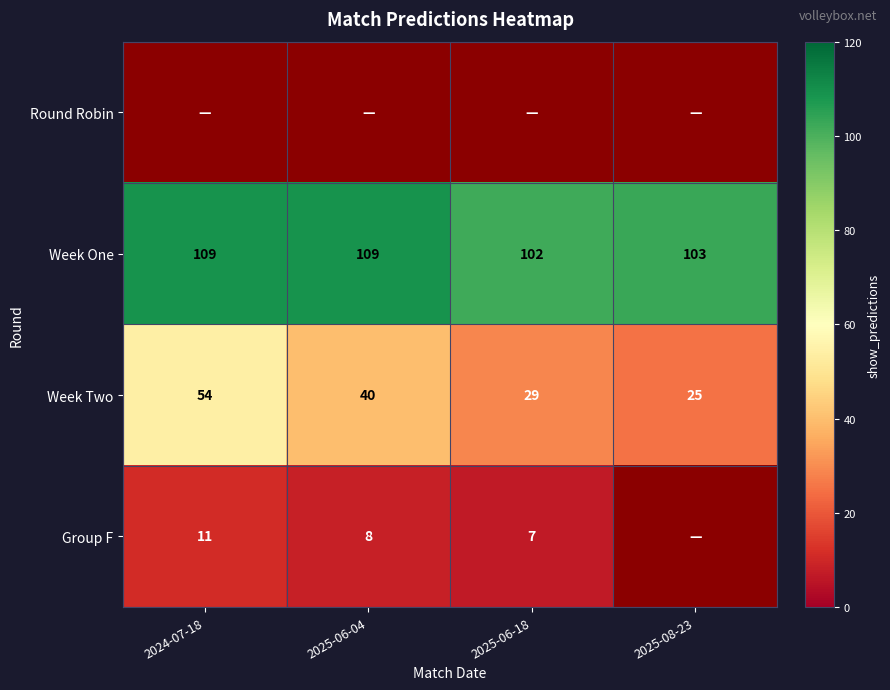

Where does the Week Two series first go above 40?

2024-07-18